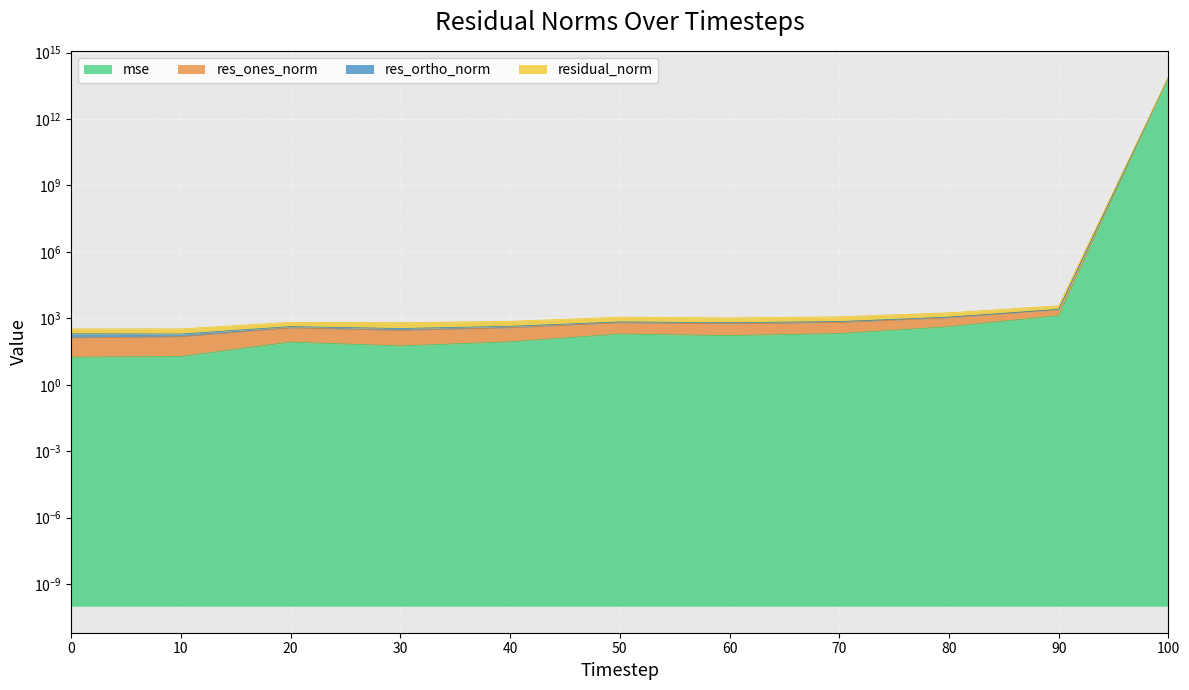

What is the difference between the residual_norm values at 10 and 0?

16.3